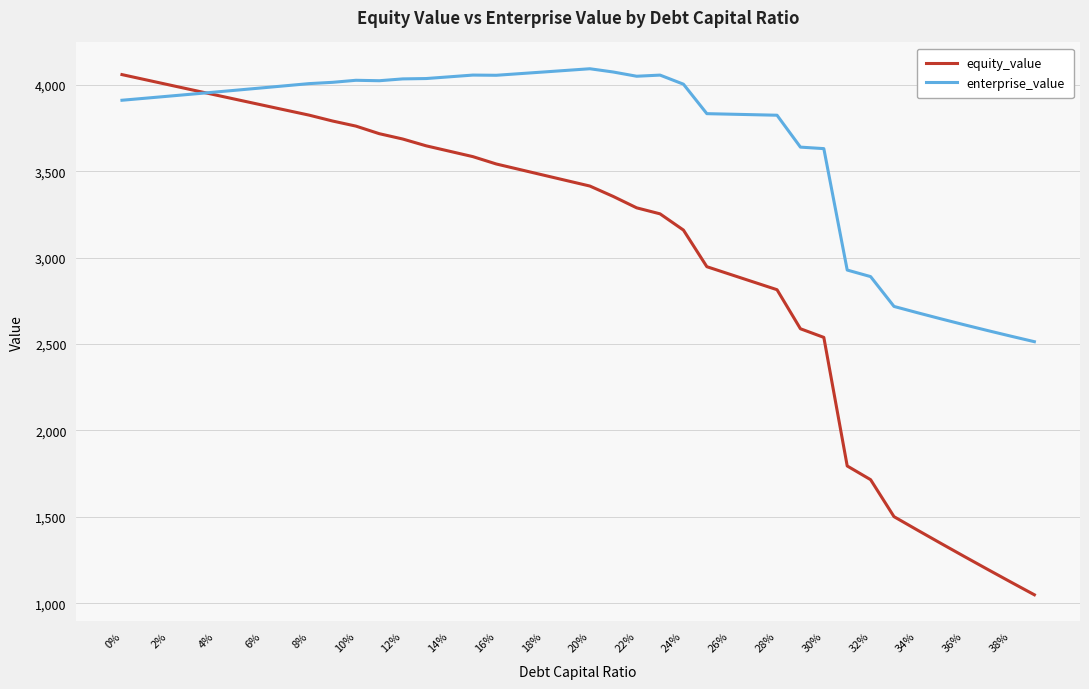

Which series has the widest spread of values?

equity_value